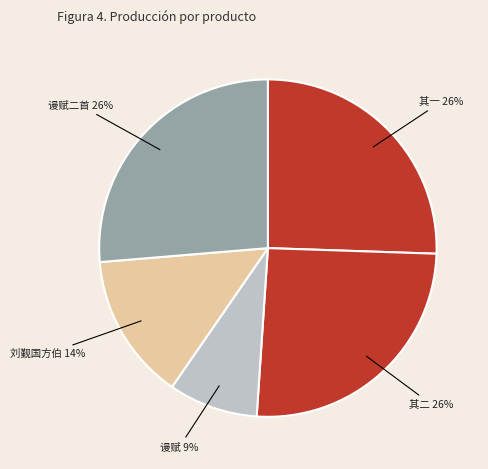

Which category has the smallest portion of the pie?

亦龙弟覆篑累石作亭其阴屏翁名曰野亭索诗谩赋